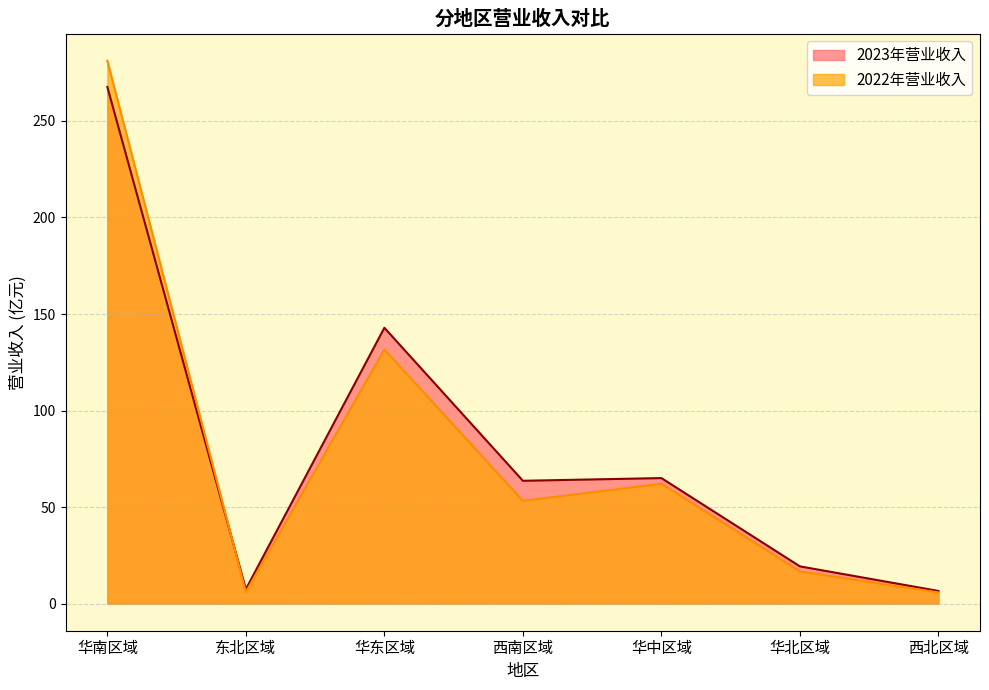

Where is 2022年营业收入 nearest to the value 143?

华东区域